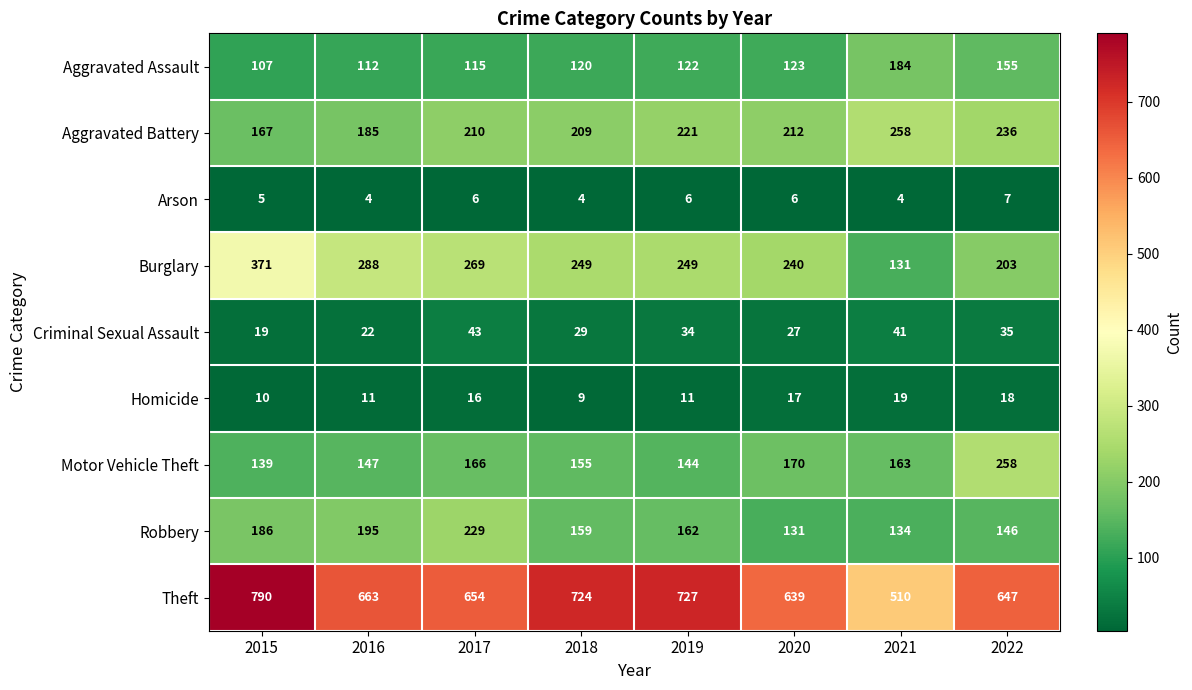

Which series has the largest total across all categories?

Theft